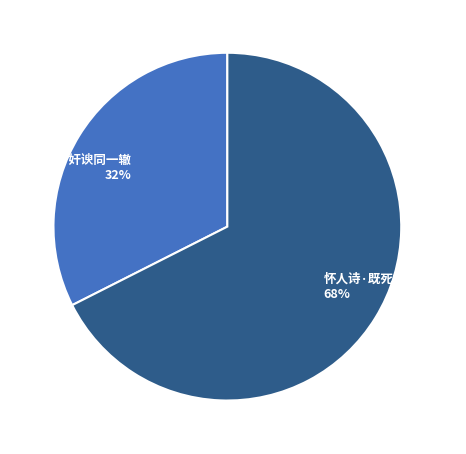

Combined, do 江皋感怀·奸谀同一辙 and 怀人诗·既死奸谀胆尚惊 account for over 50%?

Yes